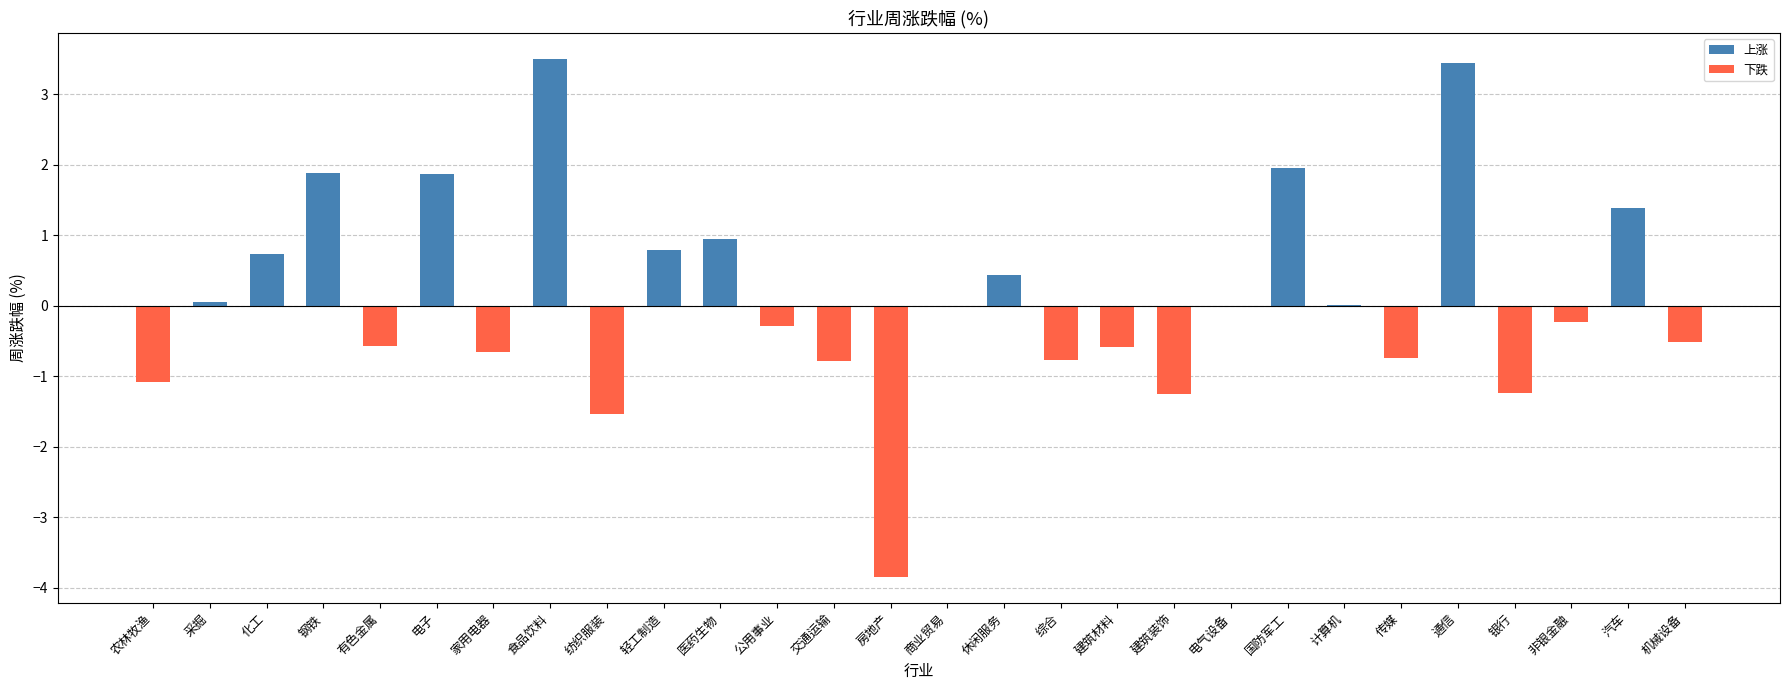

What is the average value?

0.1